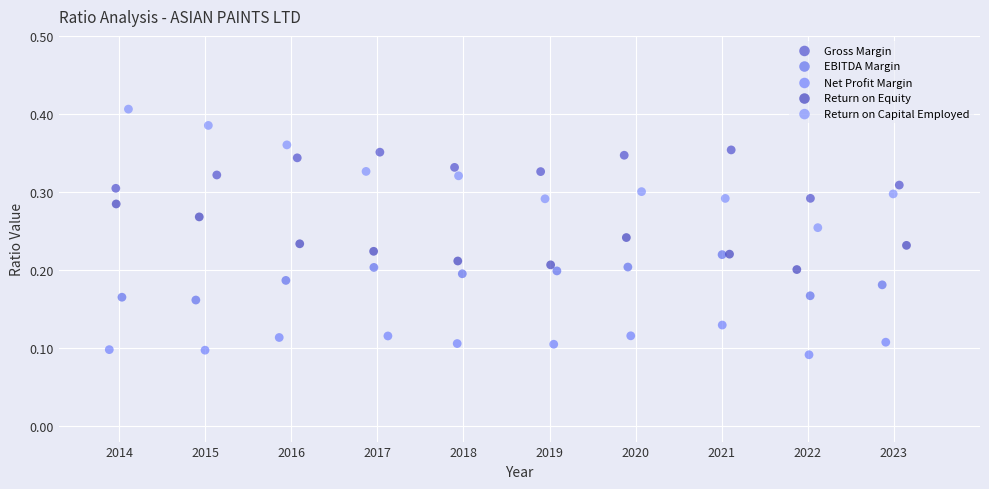

Which series has the widest spread of Y values?

Return on Capital Employed